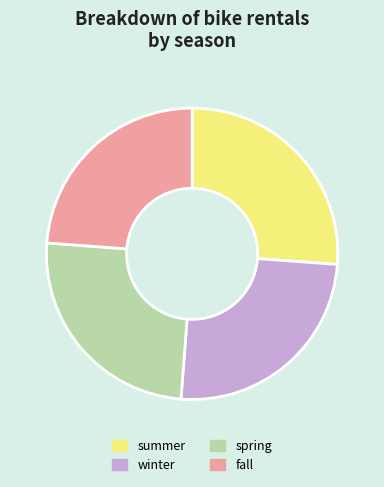

Between summer and winter, which is larger?

summer